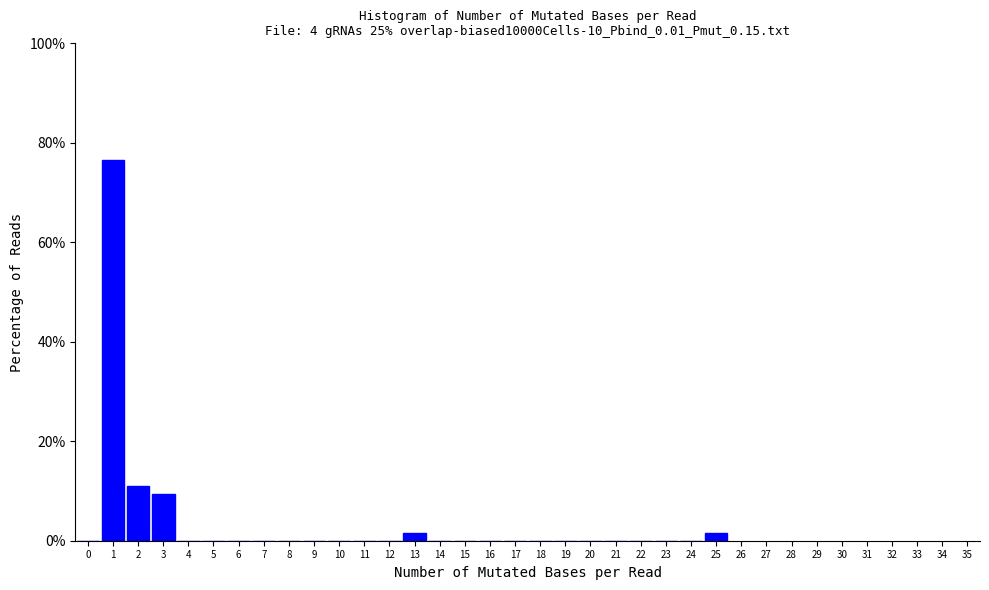

How tall is the bar that spans 2.5 to 3.5 on the x-axis? The values are not printed on the chart, so give them approximately, as read against the axis.

10